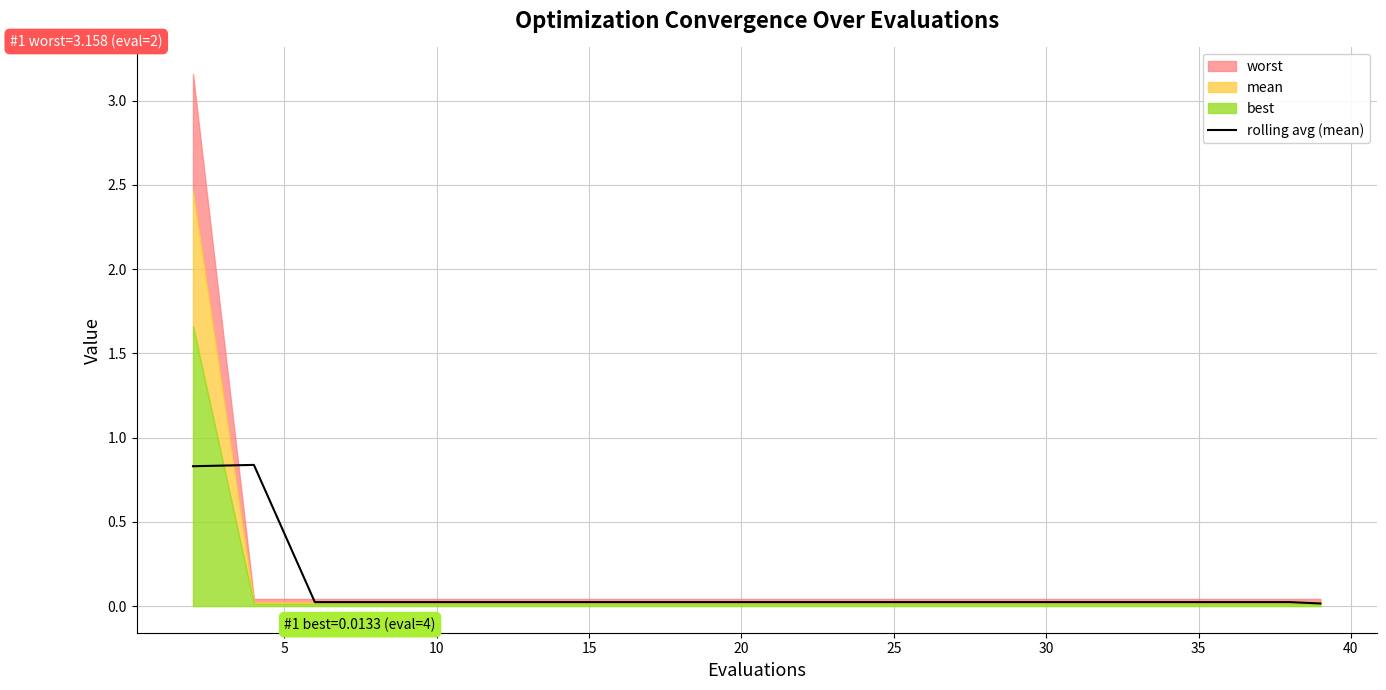

What is the label of the 7th point from the left?

30